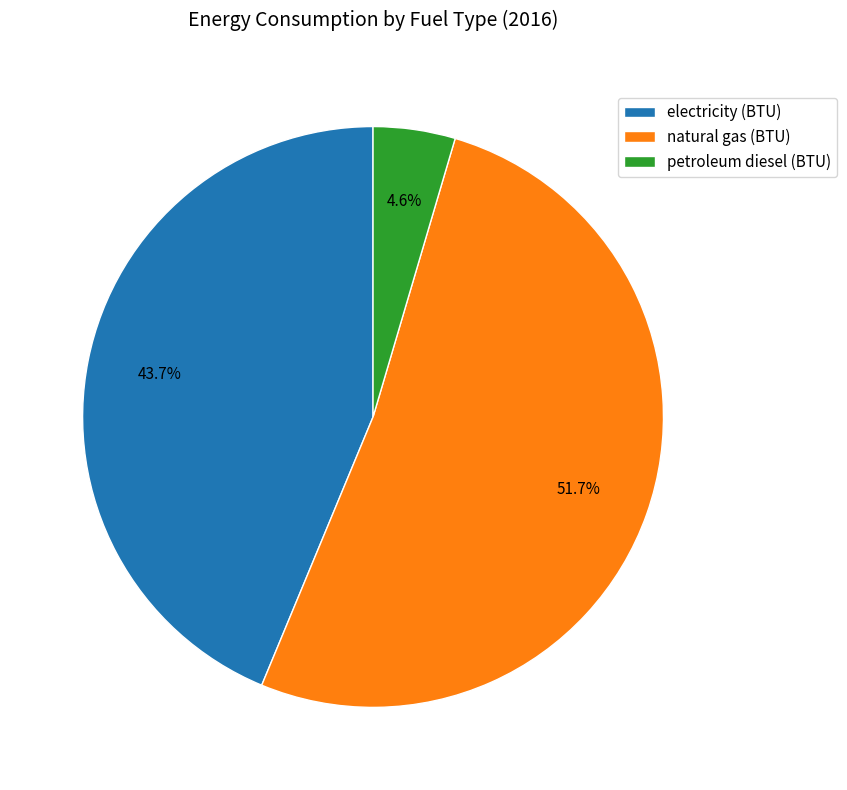

Rank the categories by value from lowest to highest.

petroleum diesel (BTU), electricity (BTU), natural gas (BTU)